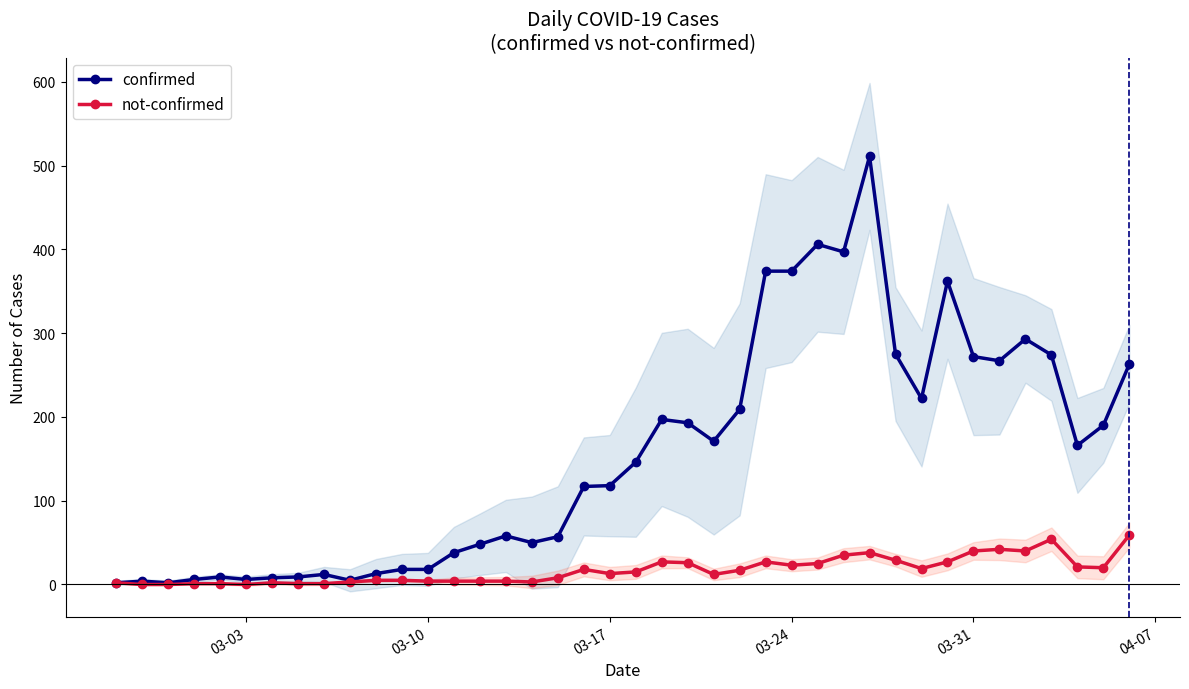

True or false: confirmed has a value of 19 at 15.

False